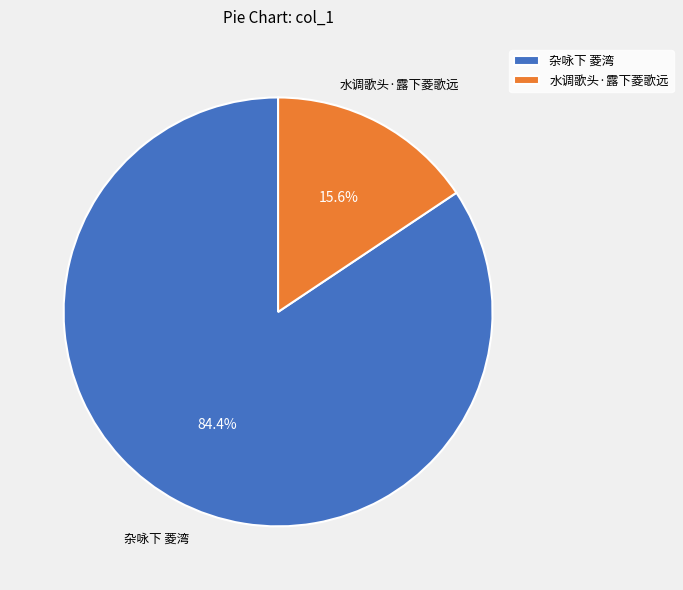

Which slice is the smallest?

水调歌头·露下菱歌远